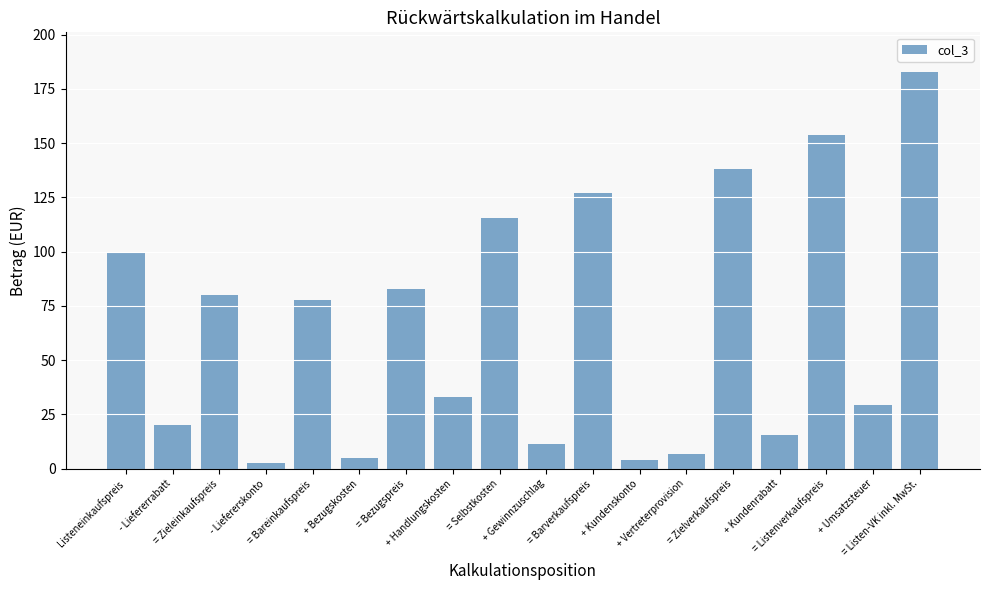

Which has a higher value, + Bezugskosten or Listeneinkaufspreis?

Listeneinkaufspreis